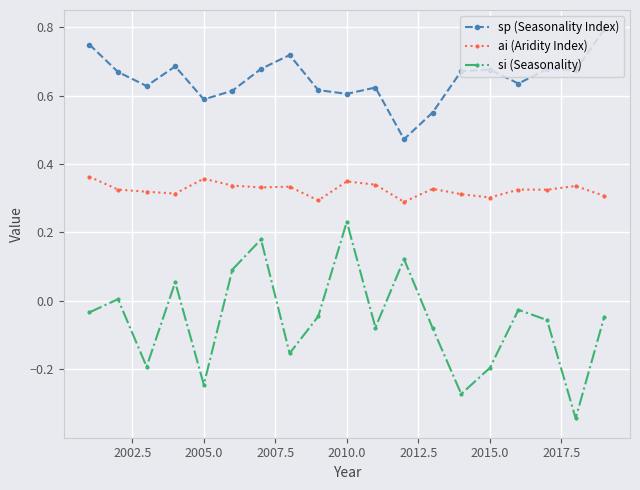

Which series has the largest total across all categories?

sp (Seasonality Index)